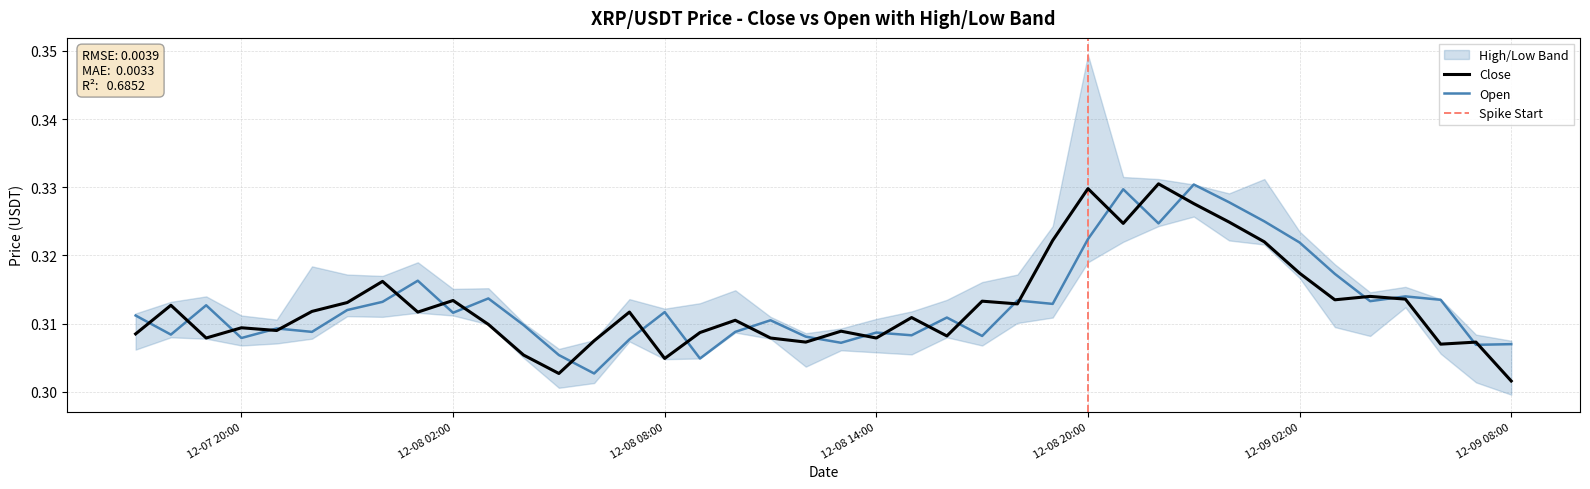

How many intersections are there between Close and Open?

26